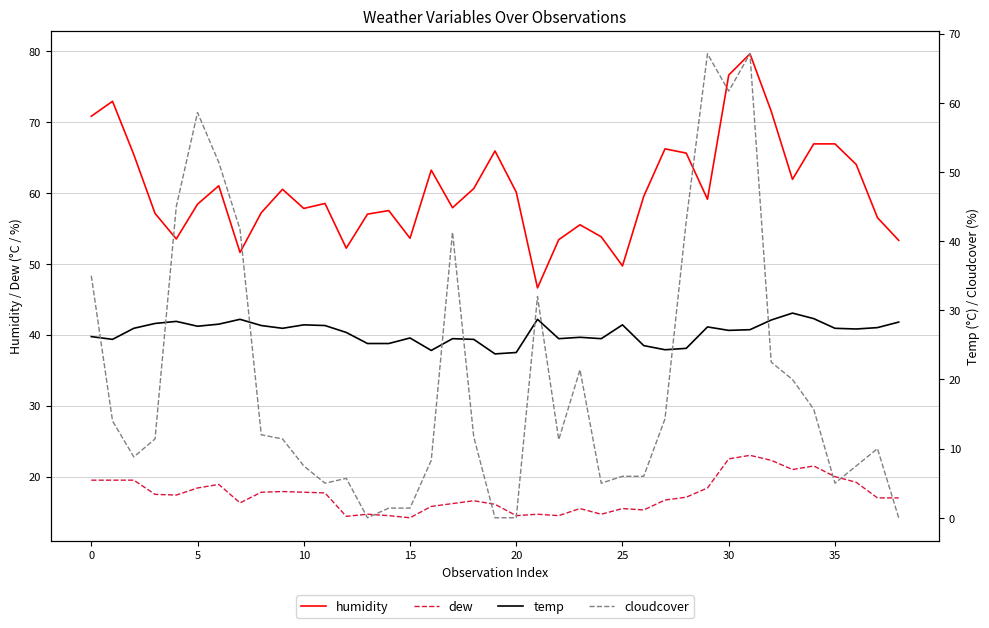

The value of cloudcover at 34 is 7.4. True or false?

False